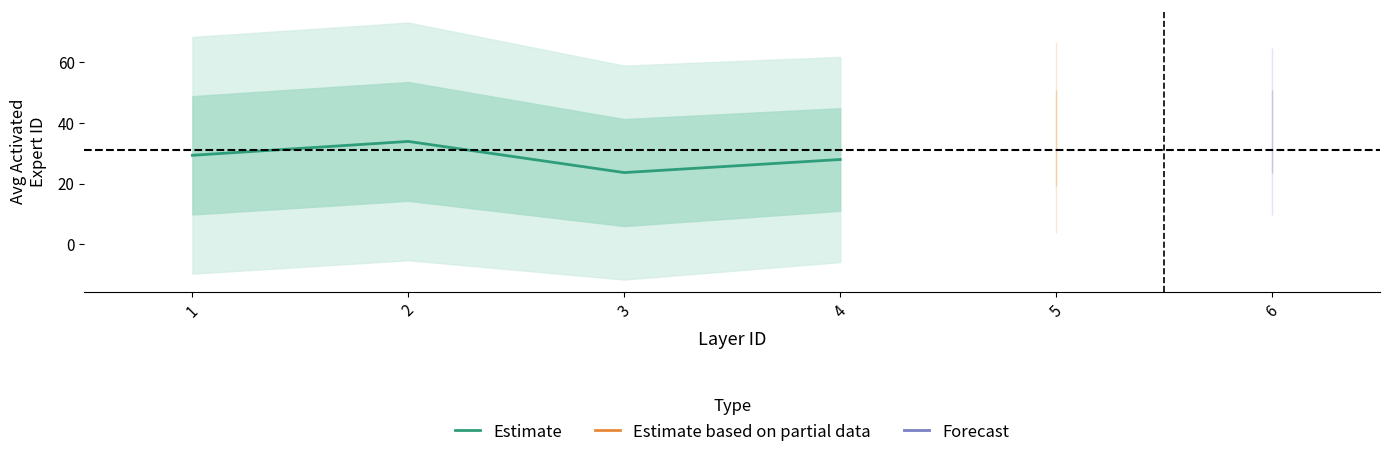

How many lines are shown in the chart?

1